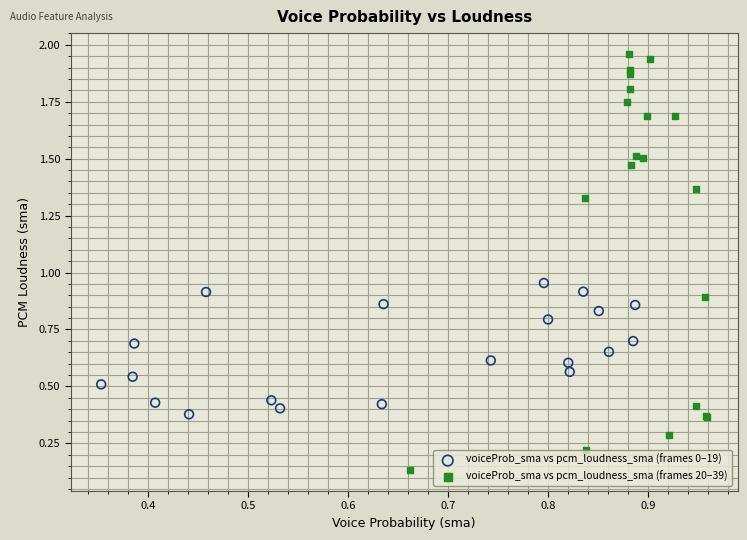

Which series has the largest Y range (max minus min)?

voiceProb_sma vs pcm_loudness_sma (frames 20–39)